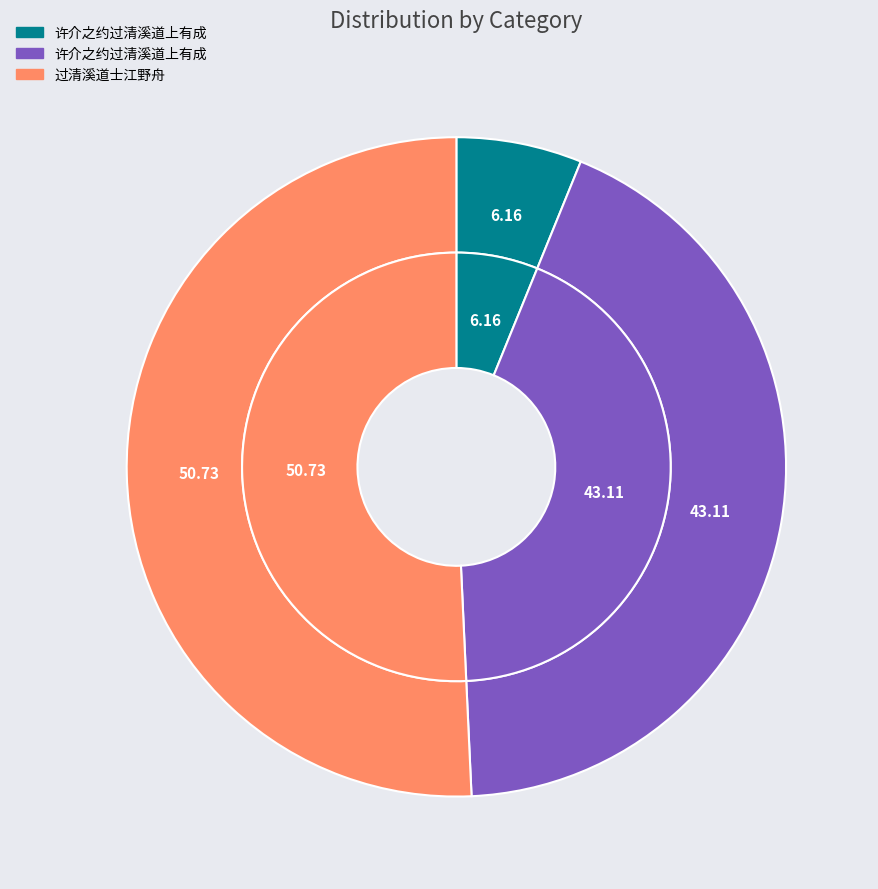

How many segments does this pie chart have?

3